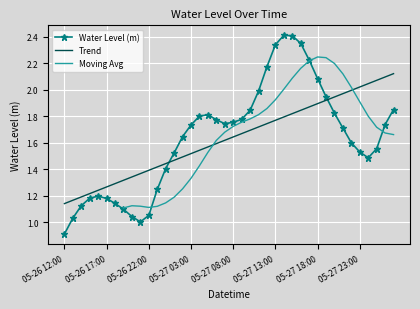

Read the value at 05-27 18:00.

2.1